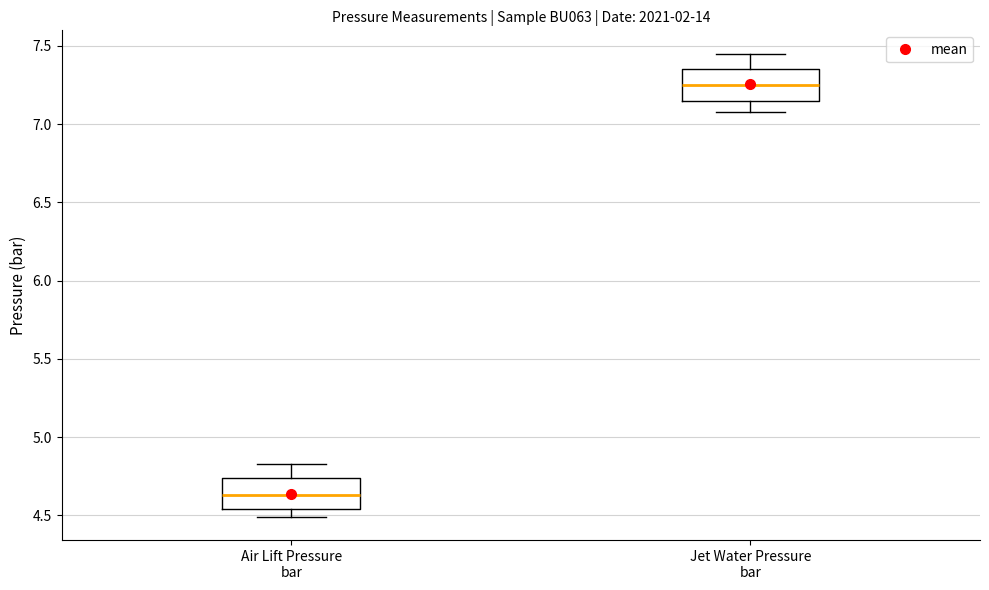

Reading left to right, transcribe this box plot: for each box, give where its median line is, the range the box spans, and where its two whiskers end, as read against the y-axis. The values are not printed on the chart, so give them approximately, as read against the axis.

Air Lift Pressure bar: median 4.65, box 4.55 to 4.75, whiskers 4.50 to 4.85
Jet Water Pressure bar: median 7.25, box 7.15 to 7.35, whiskers 7.10 to 7.45